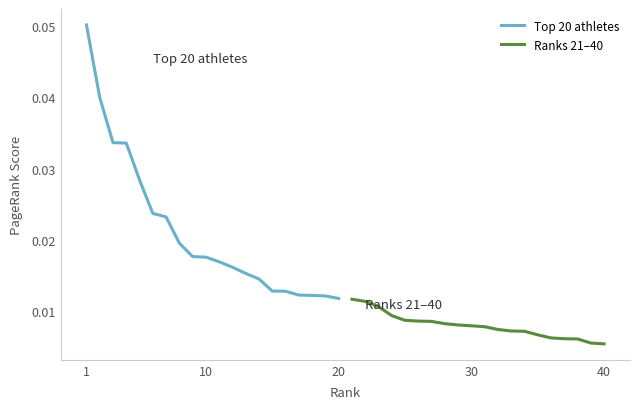

How many series are shown in this chart?

2